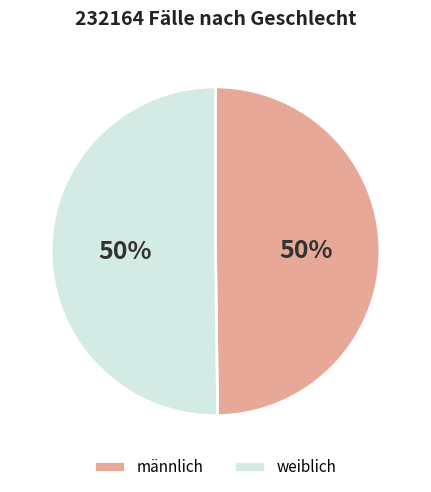

True or false: männlich accounts for 41% of the total.

False